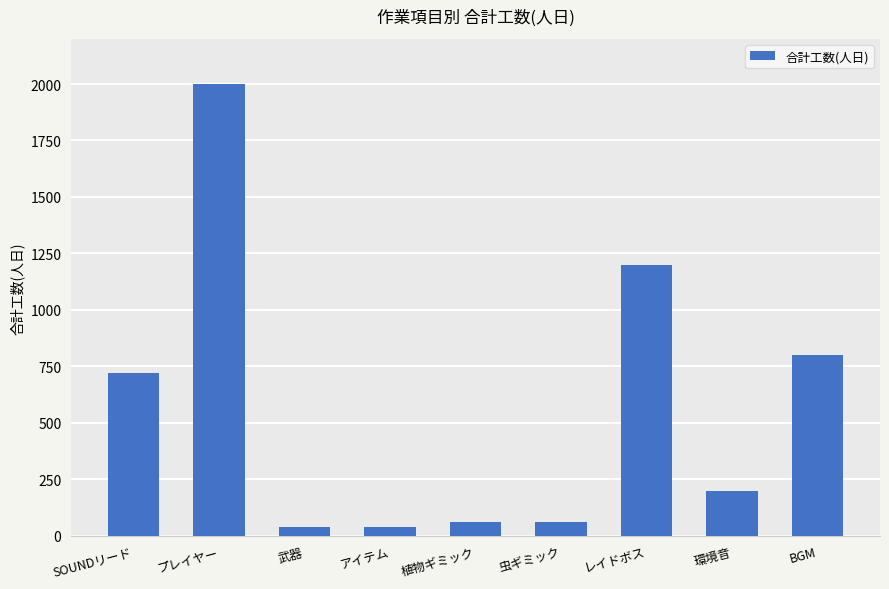

Reading left to right, what are all the values shown in this chart?

720	2000	40	40	60	60	1200	200	800